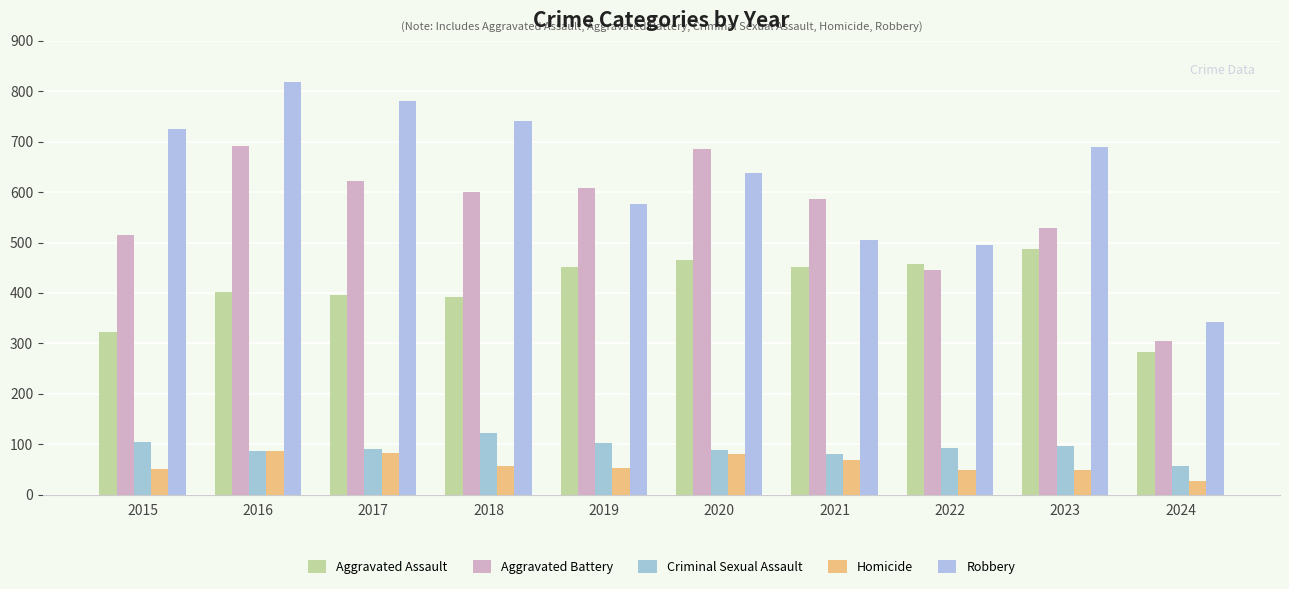

What is the sum of all Aggravated Battery values?

5589